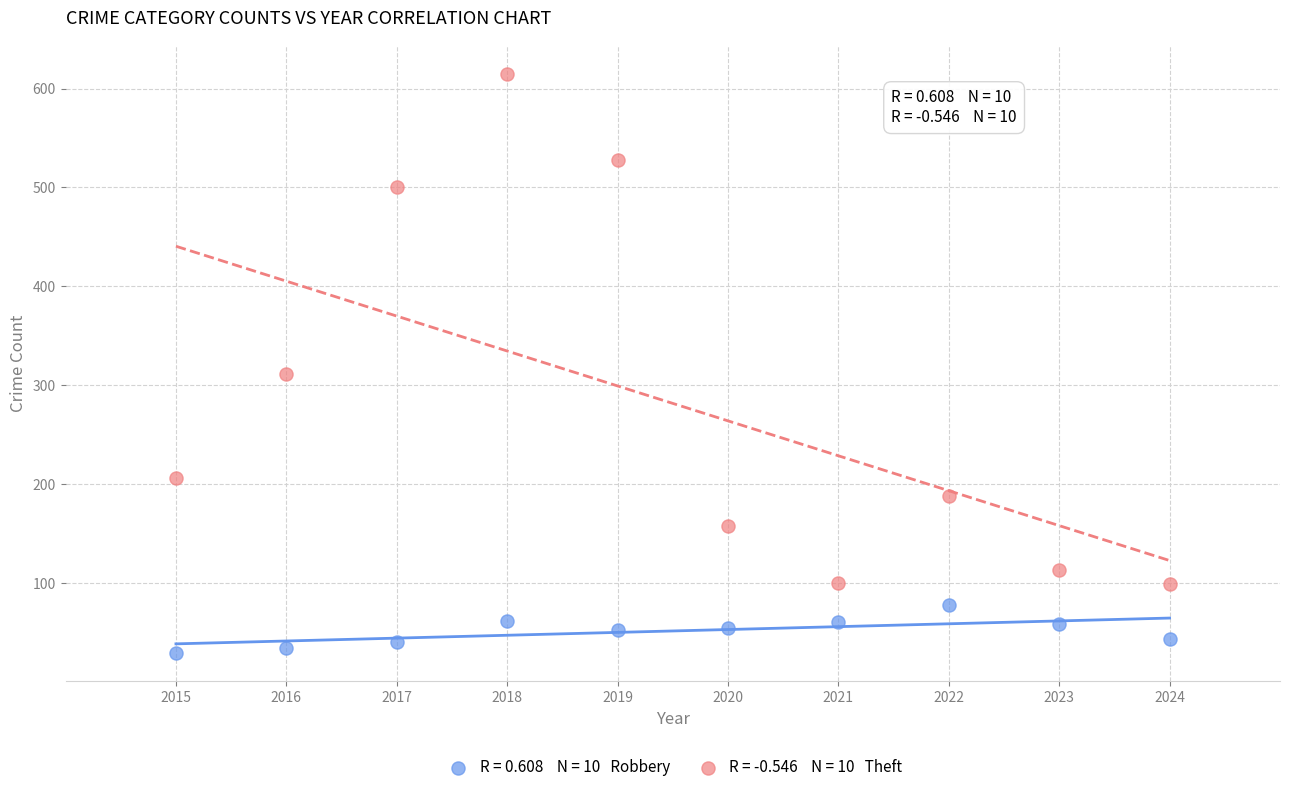

Across all series, what Y value is closest to 322?

311